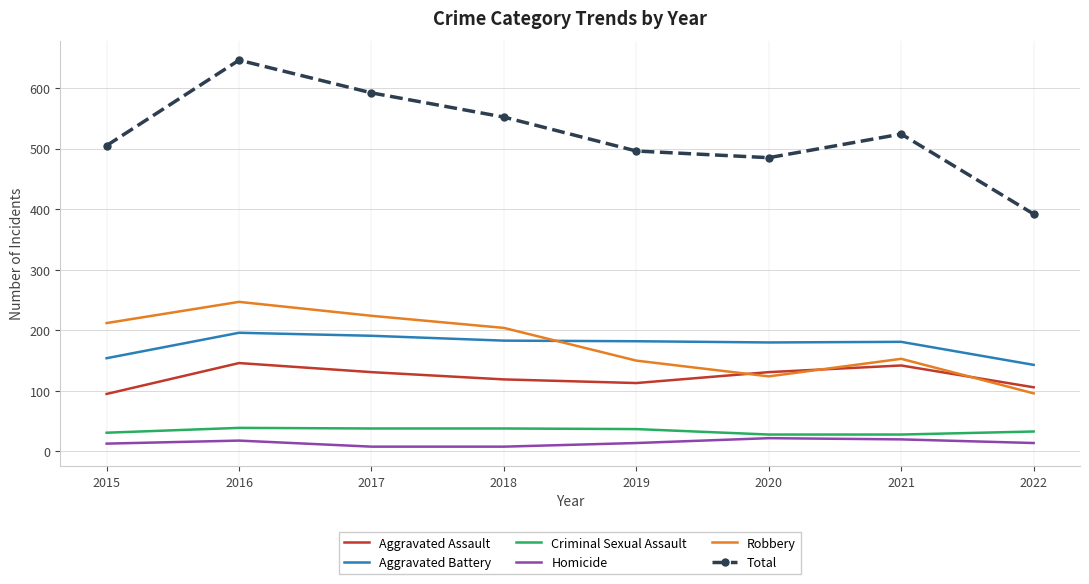

Which series changed the most between 2018 and 2020?

Robbery